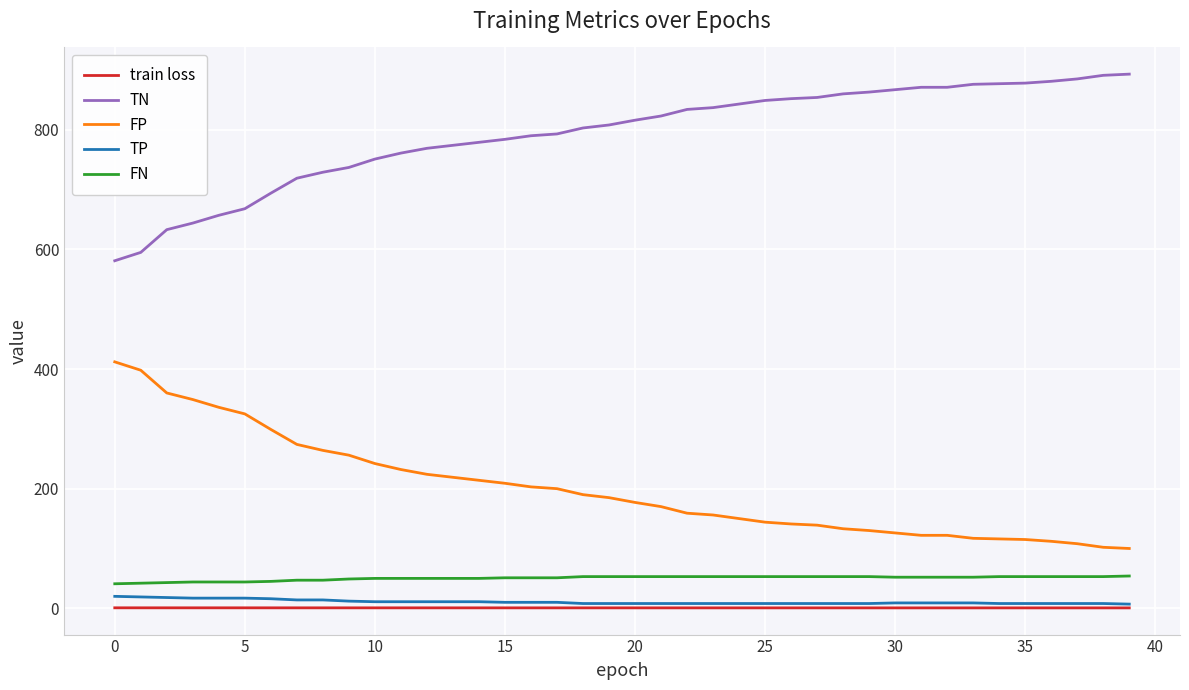

What is the highest value of the TP series?

20.0